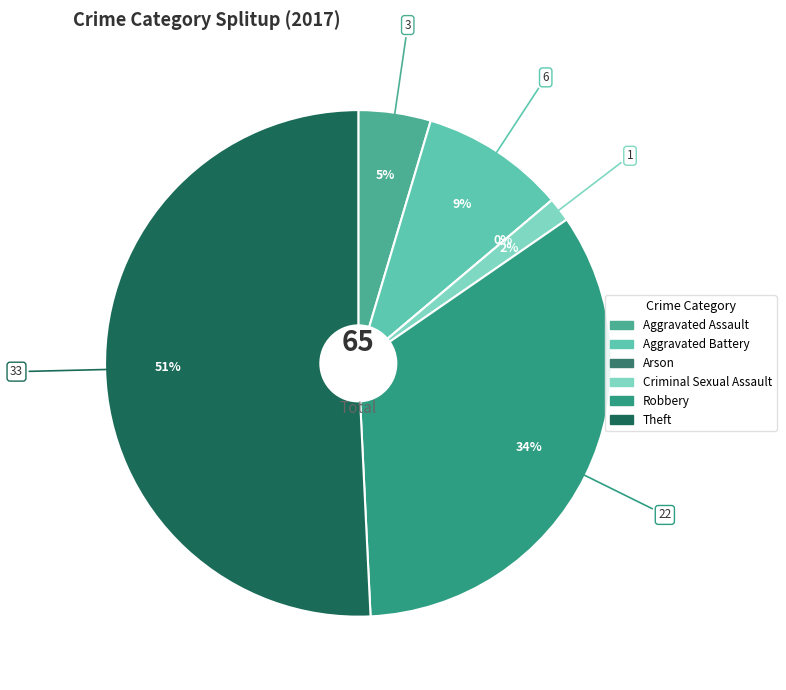

Does Robbery account for over 50% of the chart?

No